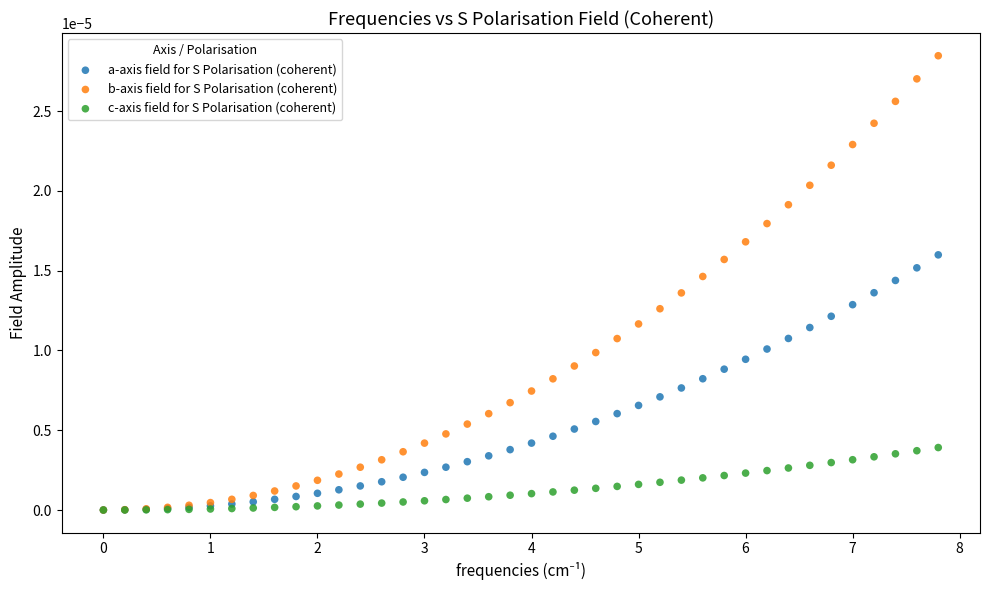

What are all the series names shown in the legend?

a-axis field for S Polarisation (coherent), b-axis field for S Polarisation (coherent), c-axis field for S Polarisation (coherent)